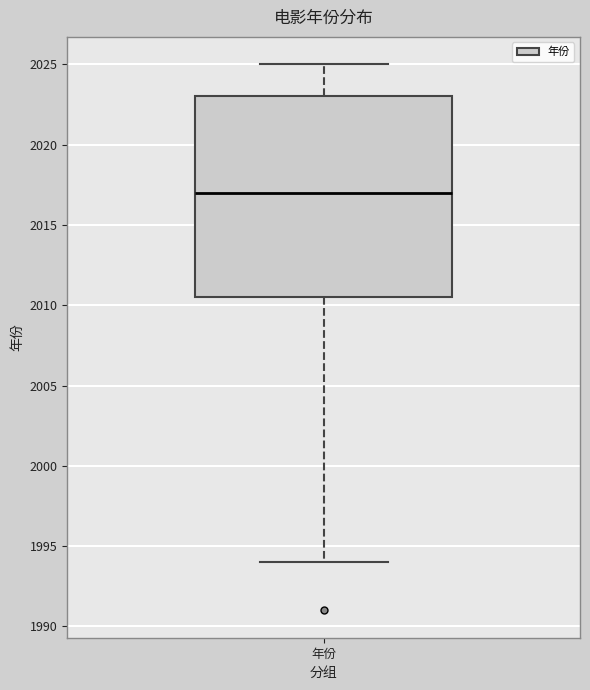

Read this box plot against the y-axis: the position of the median line, the range covered by the box, and the ends of both whiskers. The values are not printed on the chart, so give them approximately, as read against the axis.

median 2017.0, box 2010.5 to 2023.0, whiskers 1994.0 to 2025.0